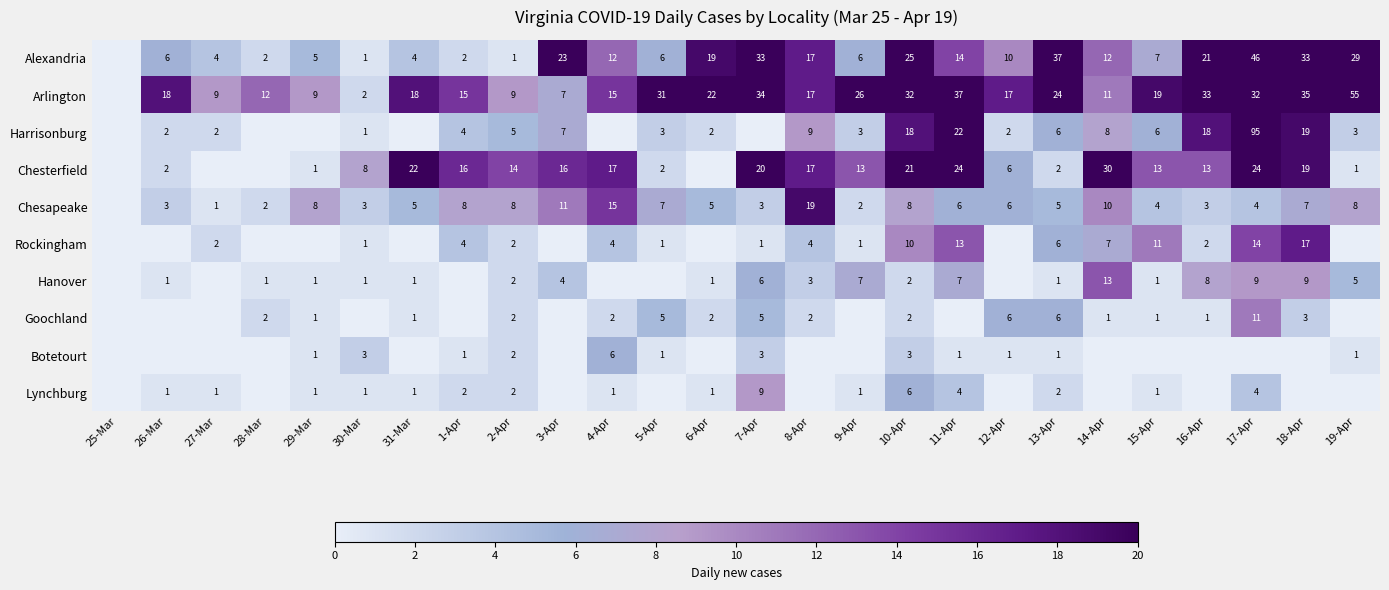

The value of Goochland at 14-Apr is 1. True or false?

True